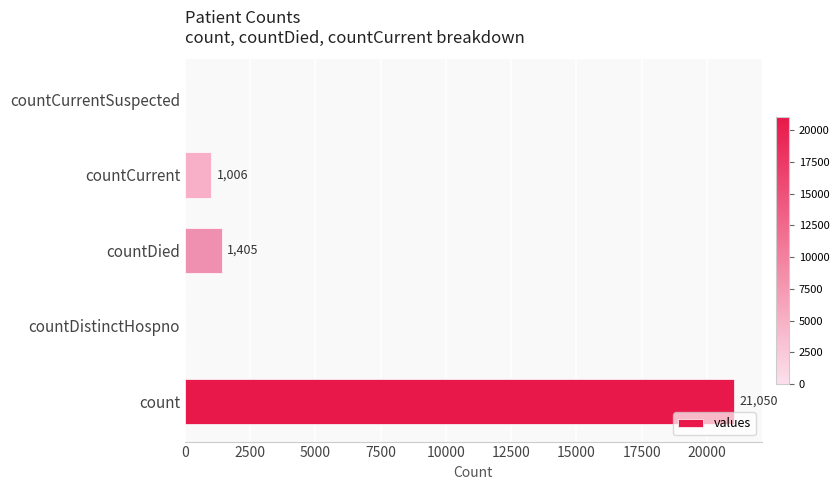

What is the sum of all values?

23461